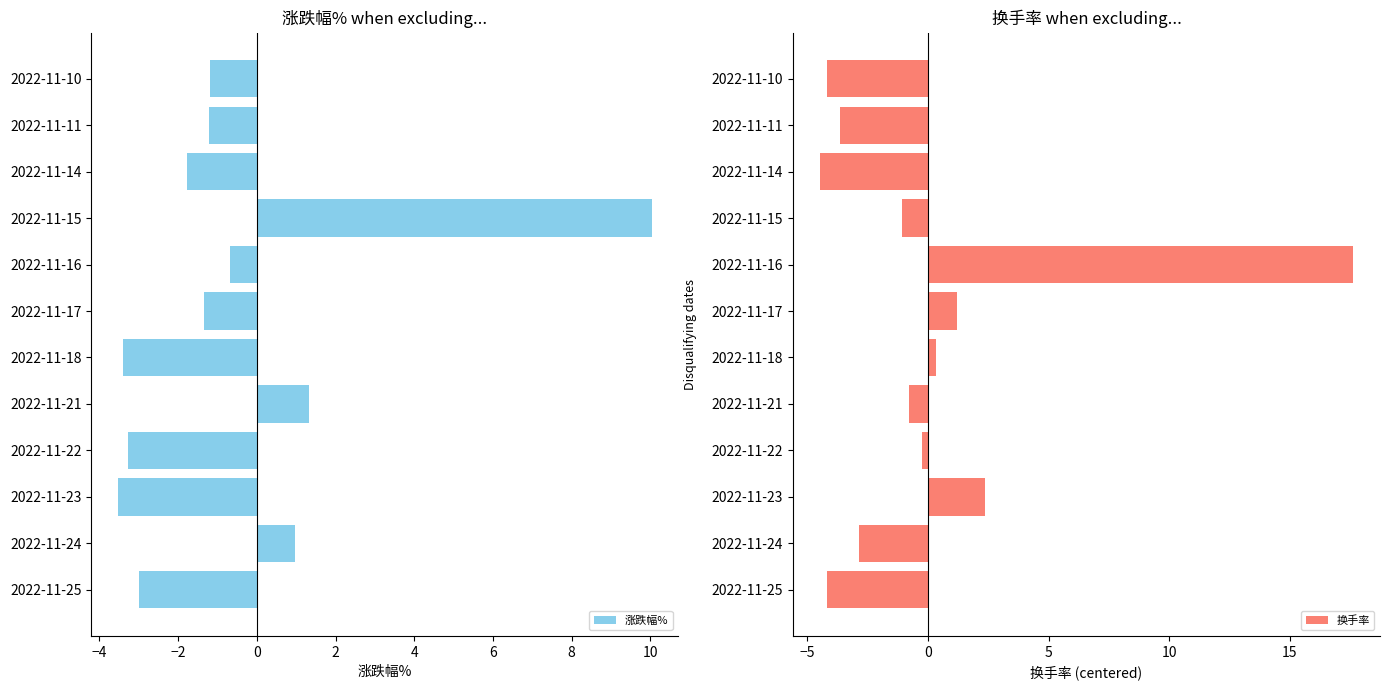

How many groups of bars are there?

12